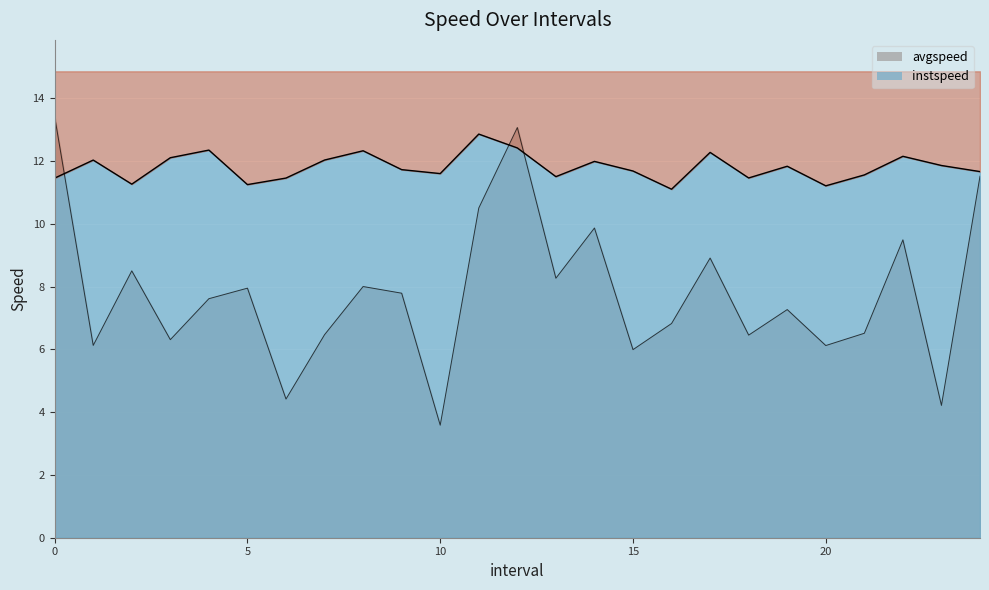

At 23.0, list the series in order from largest to smallest.

instspeed, avgspeed